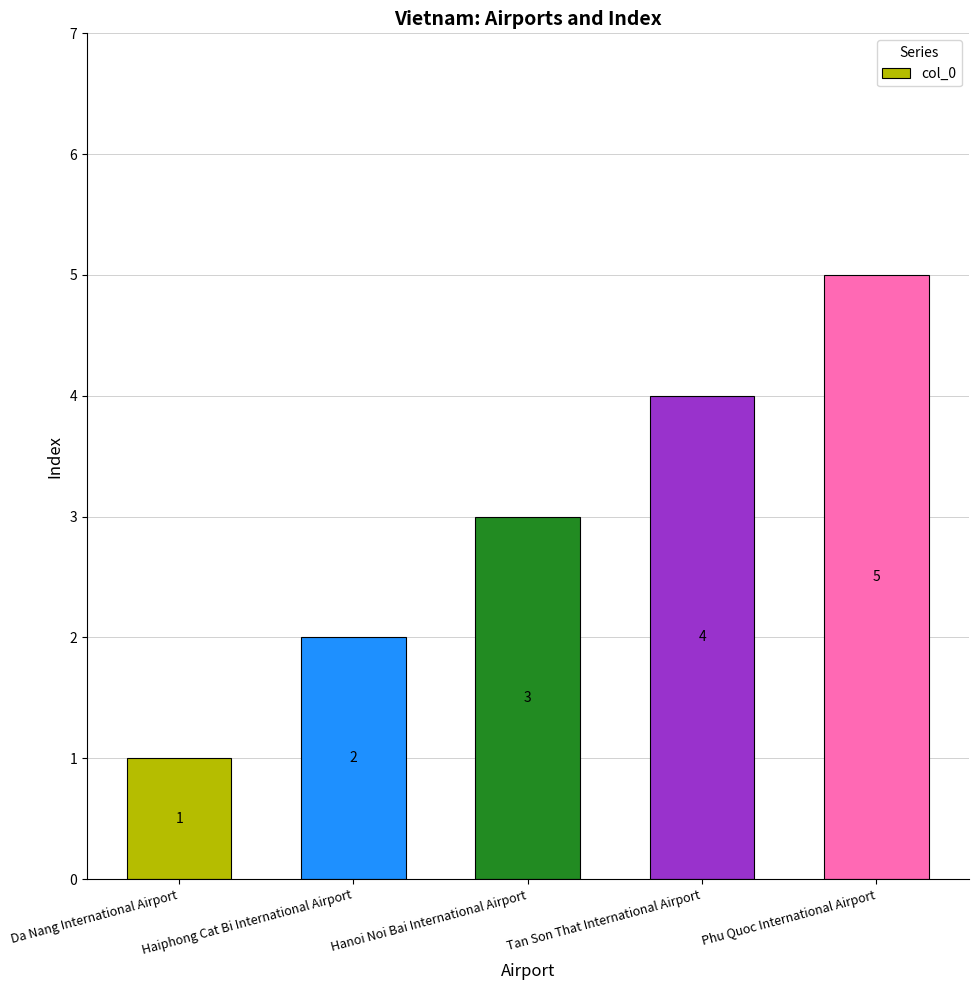

What is the sum of all values?

15